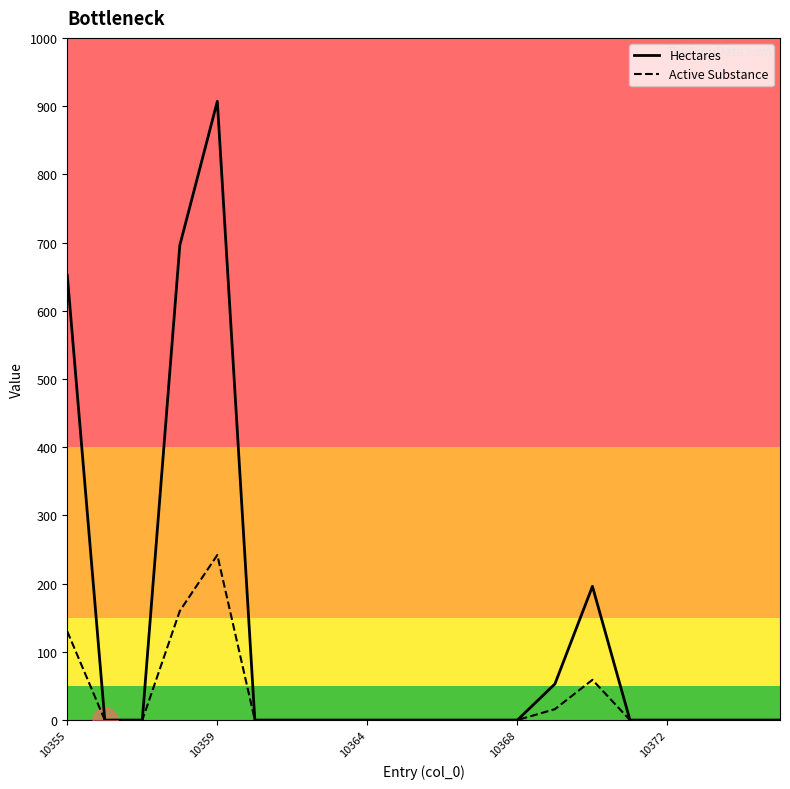

Which series has the largest total across all categories?

Hectares